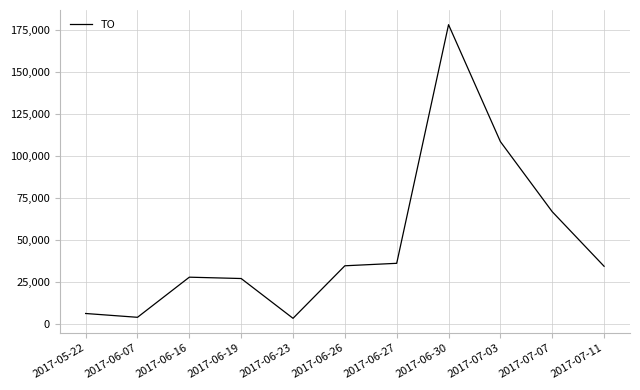

Count the number of categories in the chart.

11